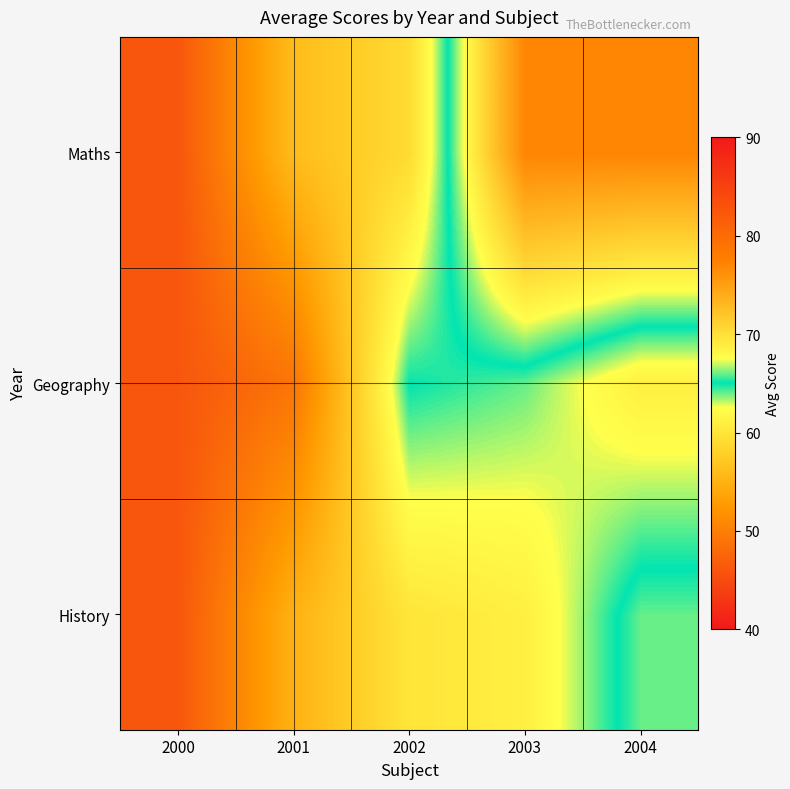

At how many categories does at least one series exceed 65?

2